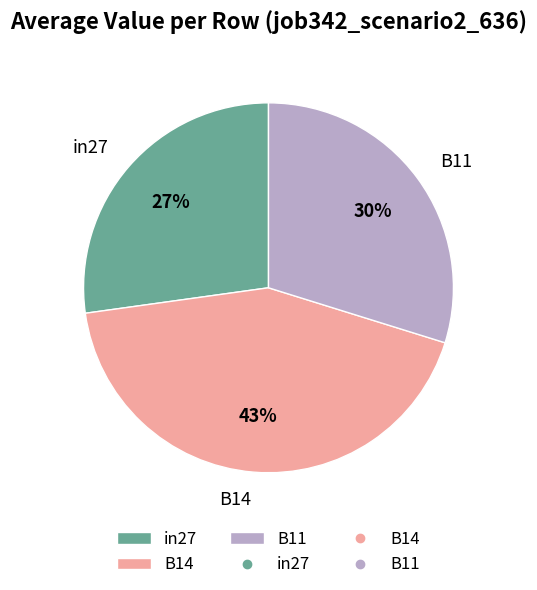

What percentage is the B11 slice, to the nearest percent?

30%